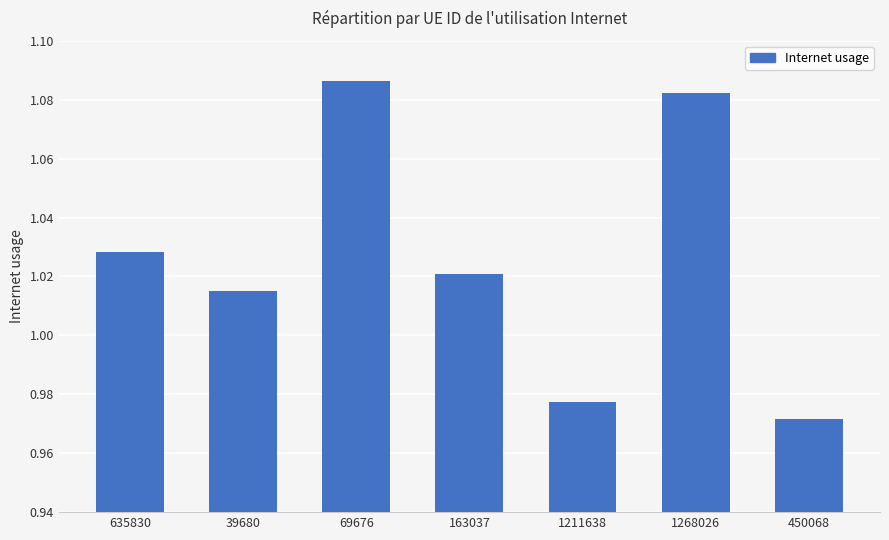

At which category does the chart reach its minimum across all series?

450068